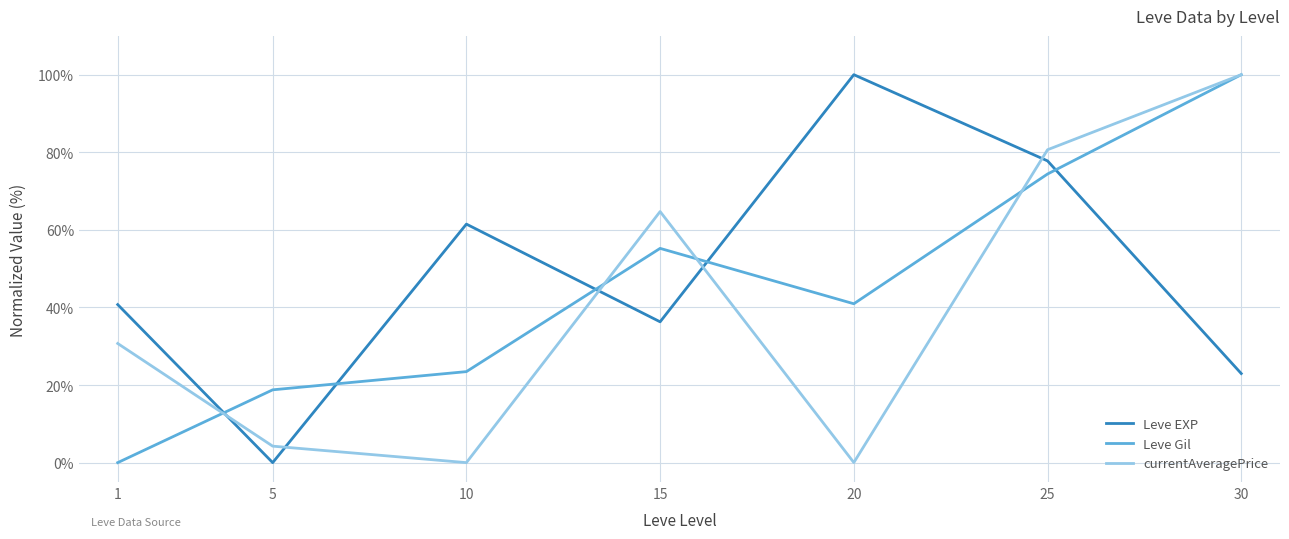

What is the spread (max minus min) of values at 1?

40.7